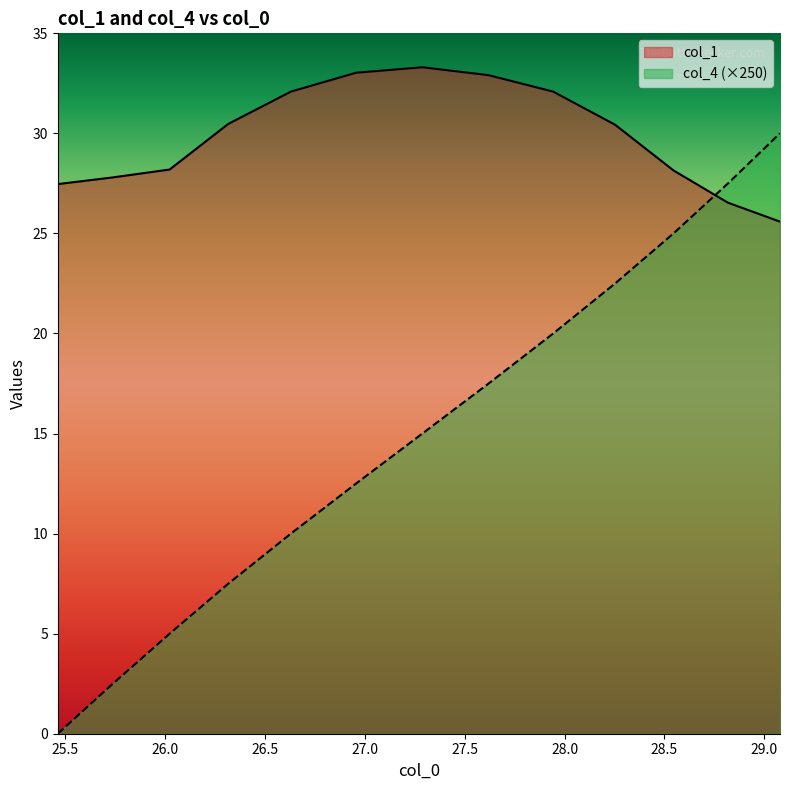

Does the chart display data point markers on the line(s)?

No